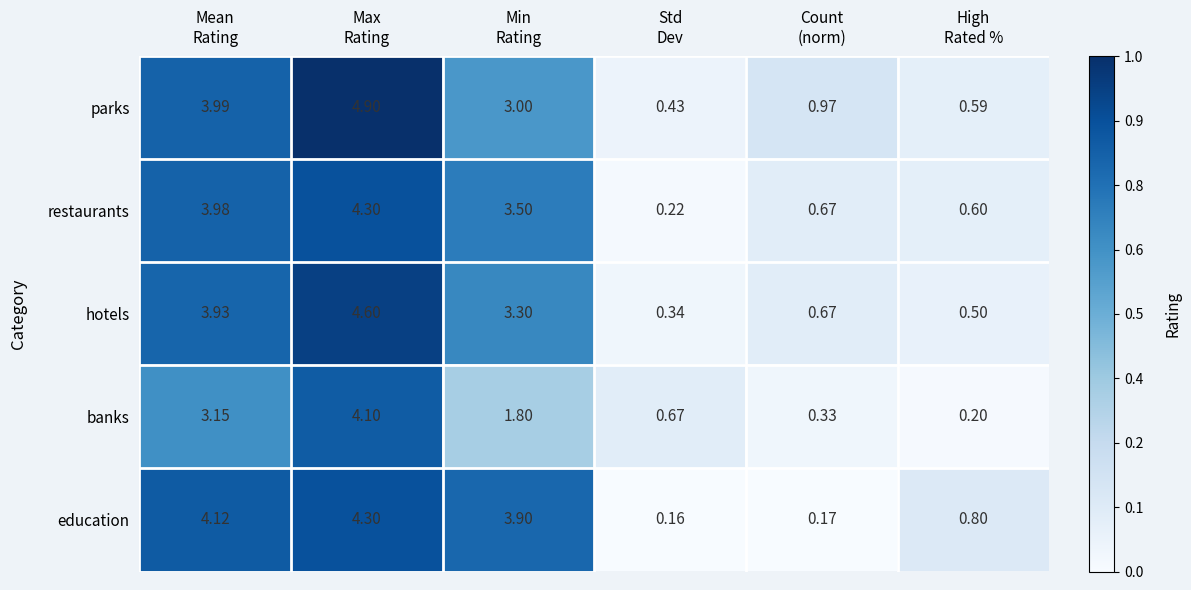

Which series has the largest total across all categories?

parks